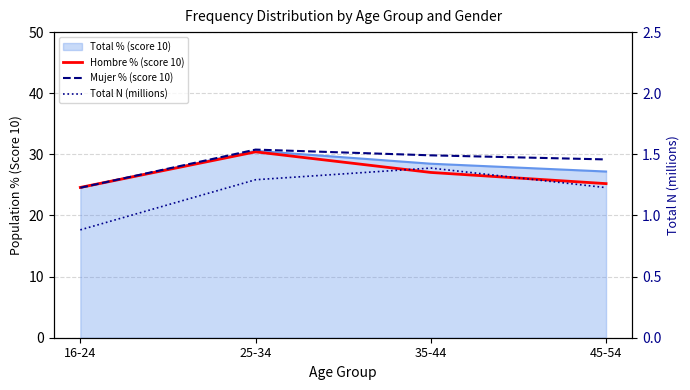

What is the sum of all Total N (millions) values?

4.8